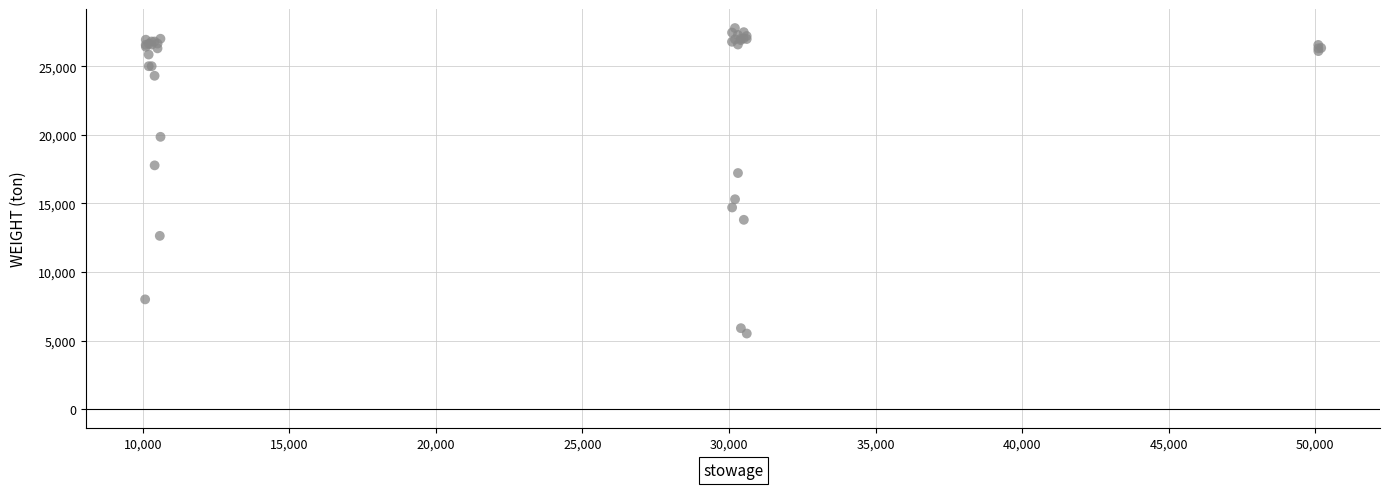

What Y value in the scatter plot is closest to 16645?

17210